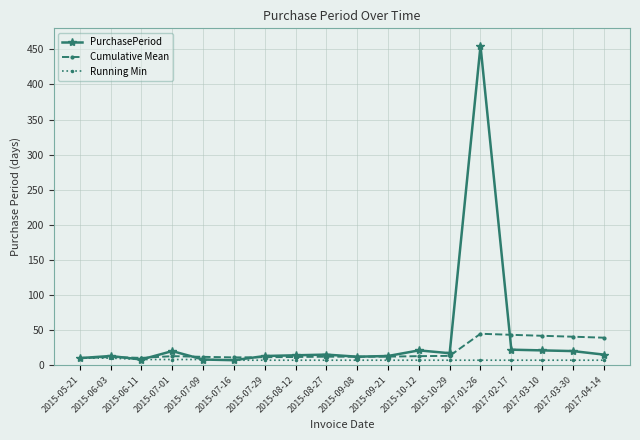

What is the sum of all Running Min values?

135.0